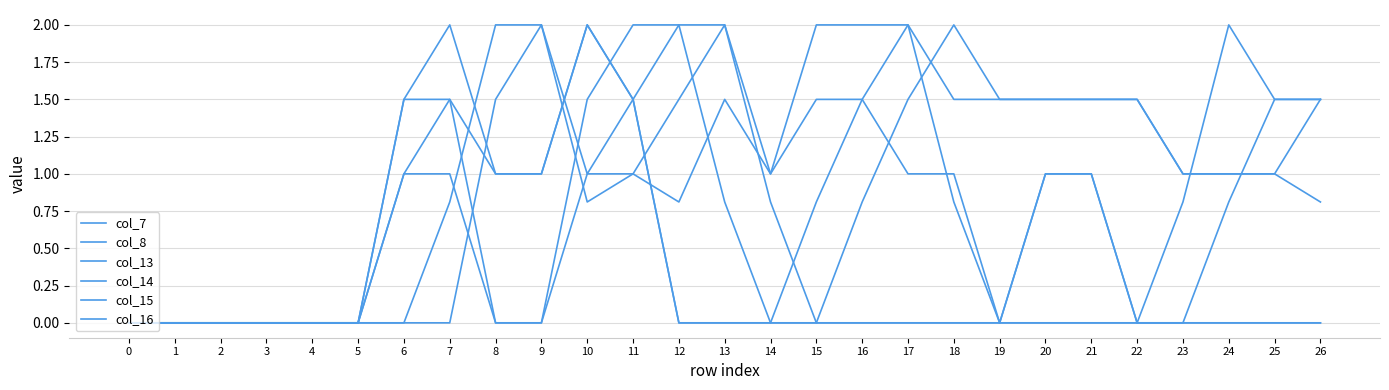

Where is col_15 nearest to the value 1?

10